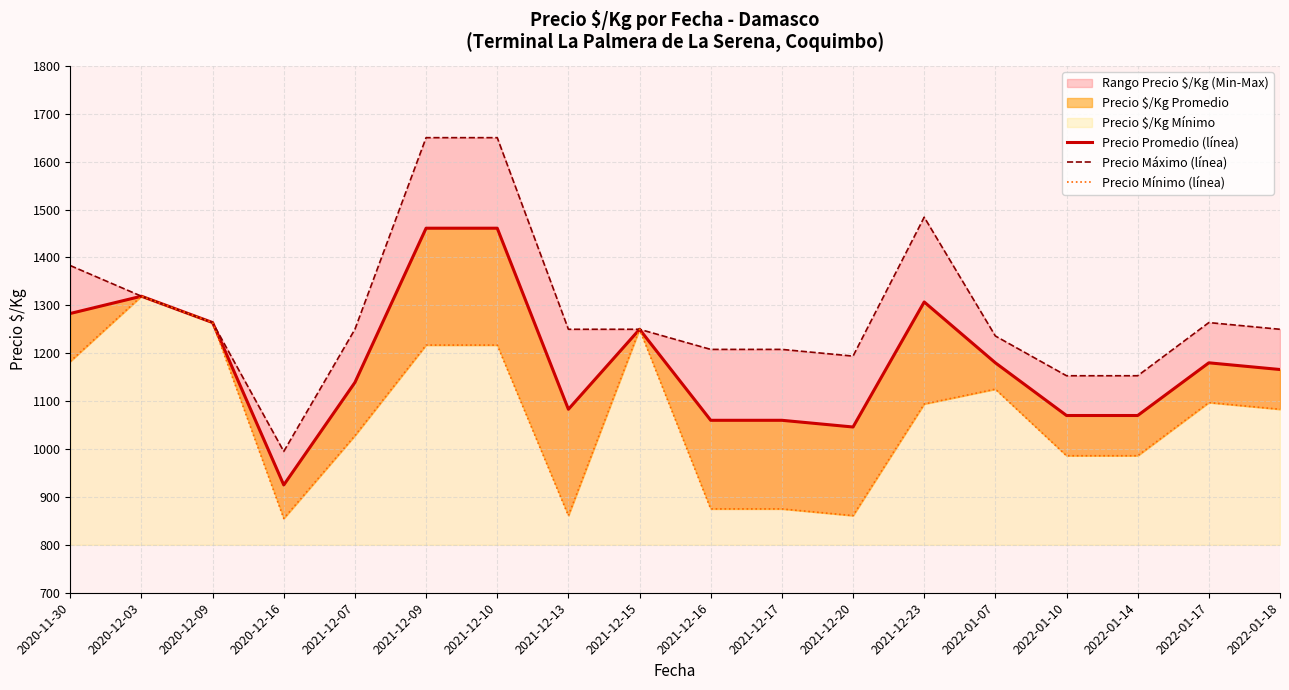

What is the label of the 17th point from the right?

2020-12-03